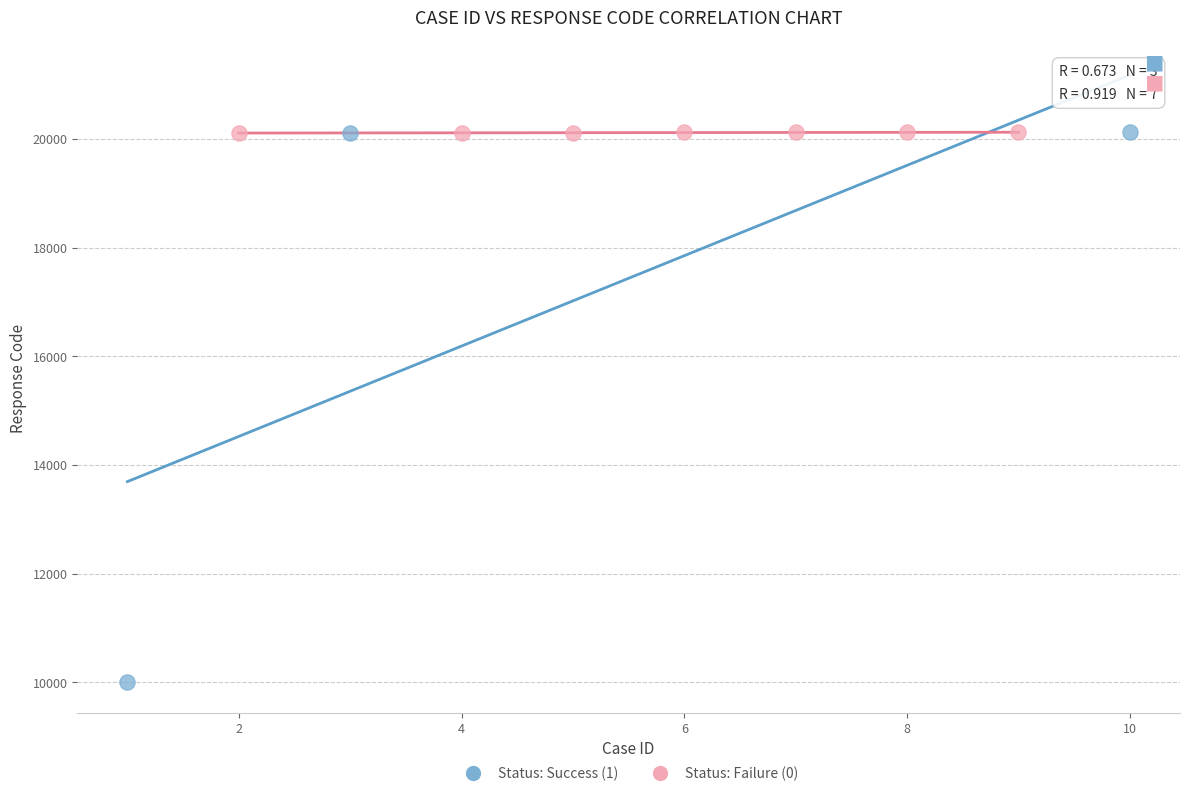

Which series has the largest Y range (max minus min)?

Status: Success (1)